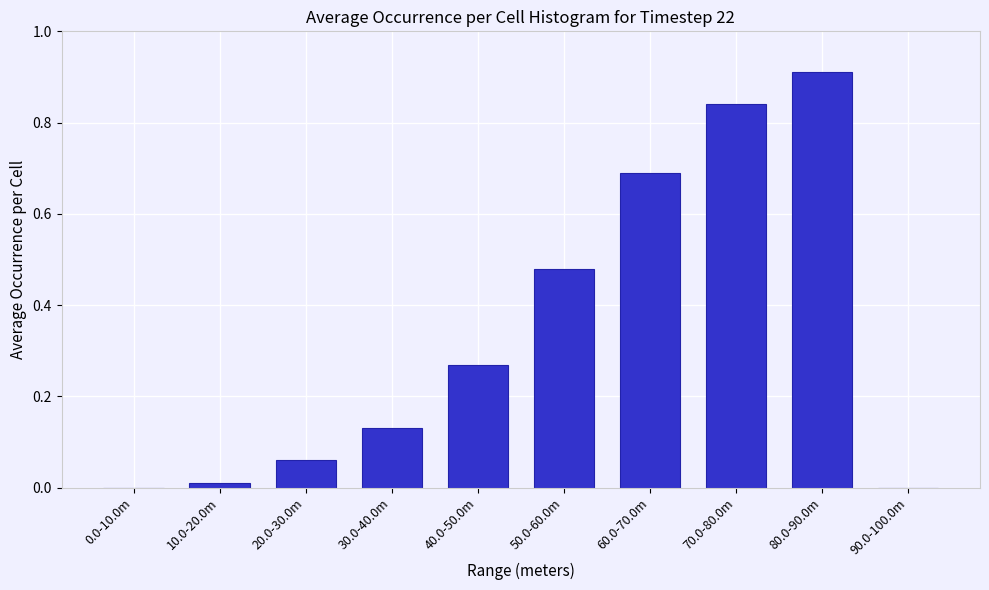

What is the sum of the values at 70.0-80.0m and 60.0-70.0m?

1.5